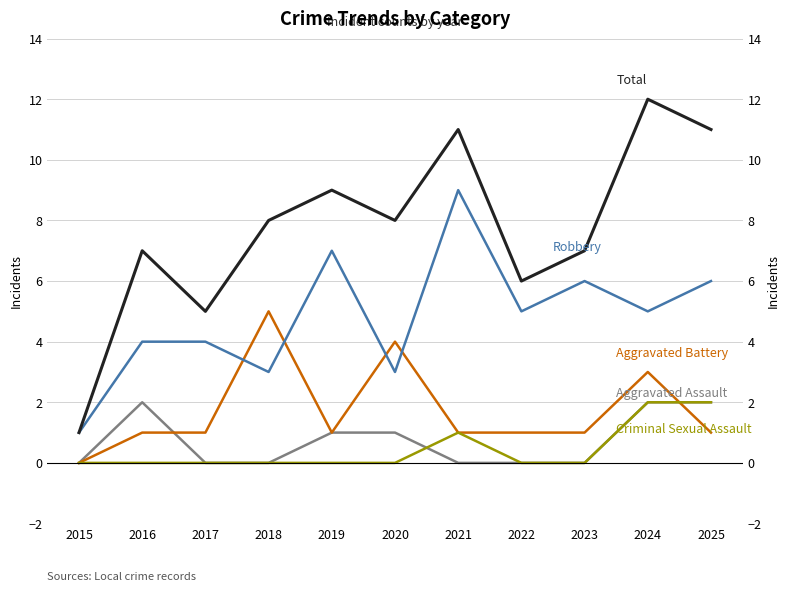

Which series has the widest spread of values?

Total